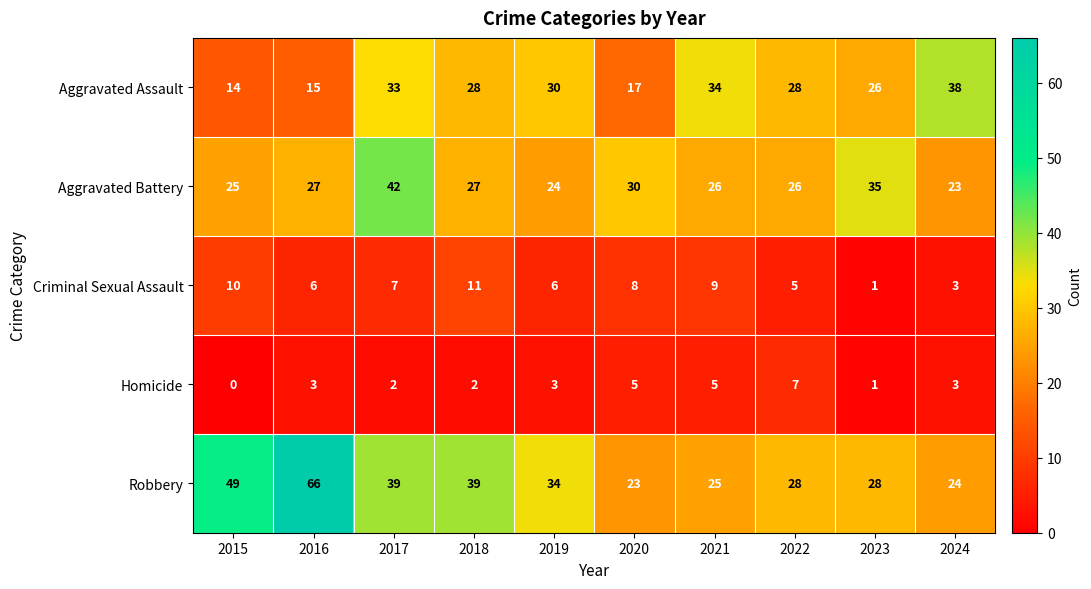

What is the average value of the Aggravated Assault series?

26